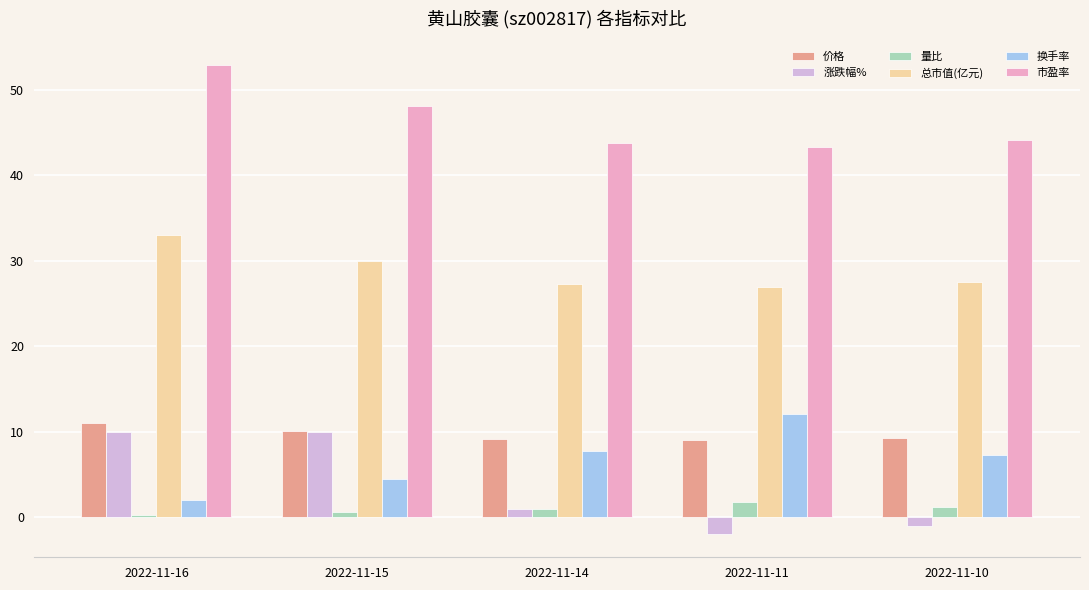

What is the approximate value of 量比 at 2022-11-14?

1.0